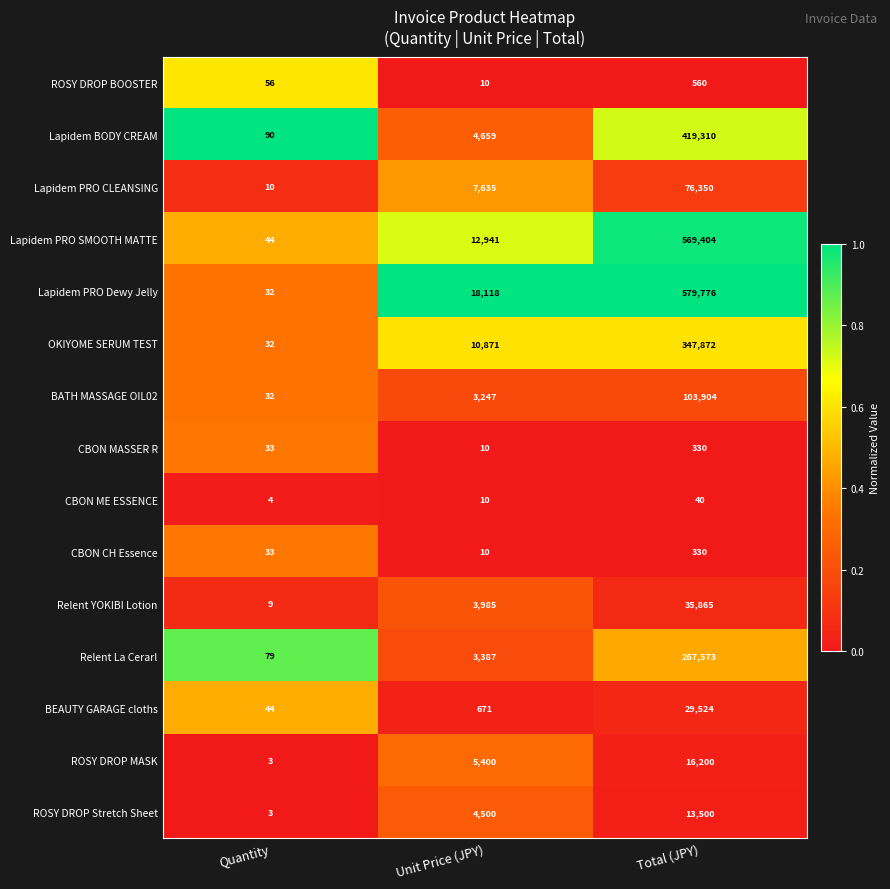

List the labels in order of OKIYOME SERUM TEST value, largest first.

Total (JPY), Unit Price (JPY), Quantity